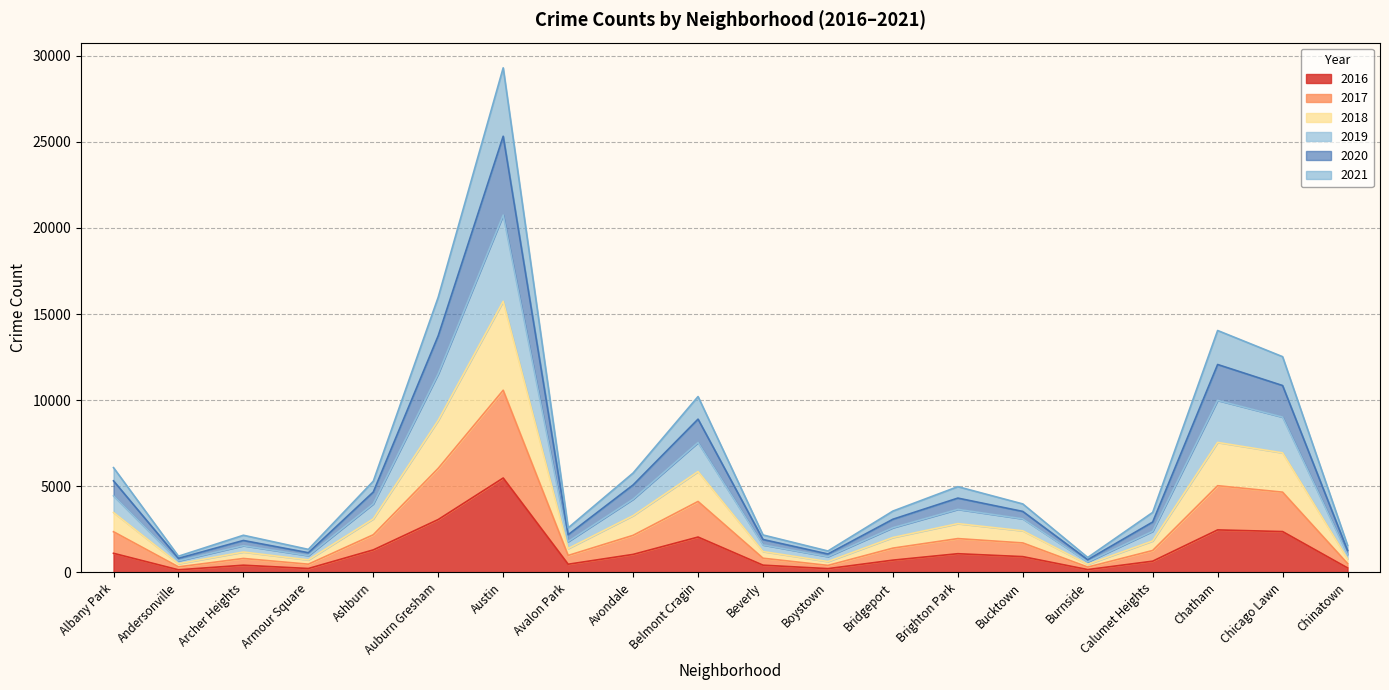

True or false: 2016 has a value of 2053 at Belmont Cragin.

True